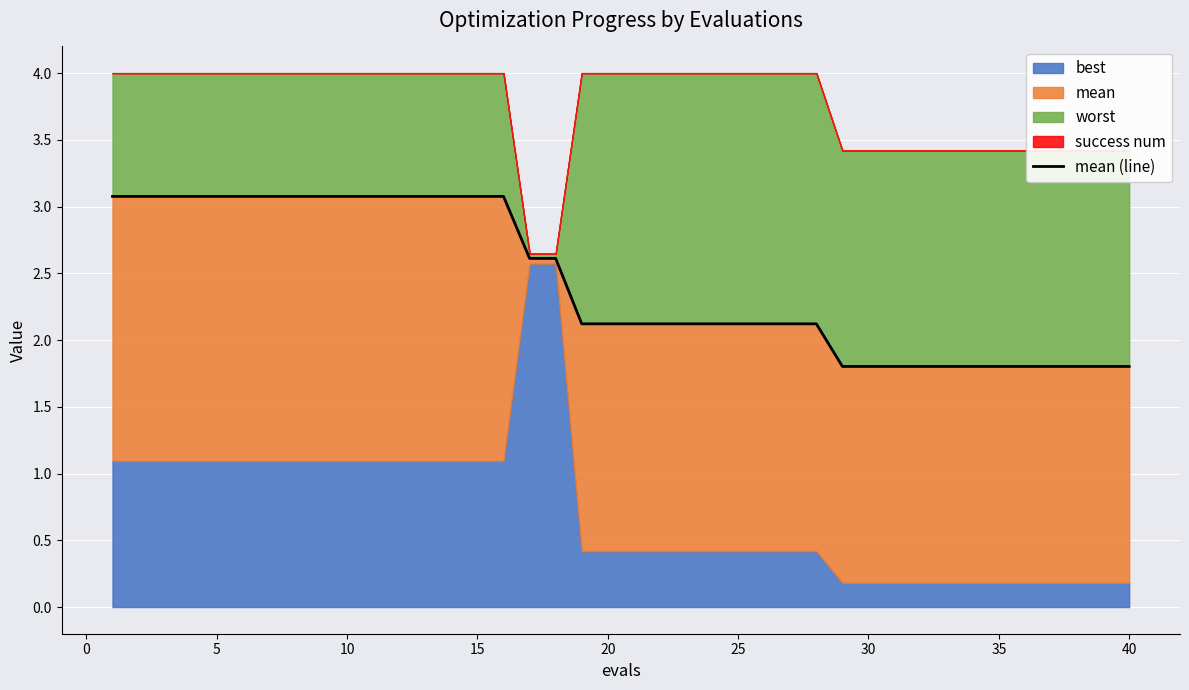

The value at 0 is 3.1. True or false?

True